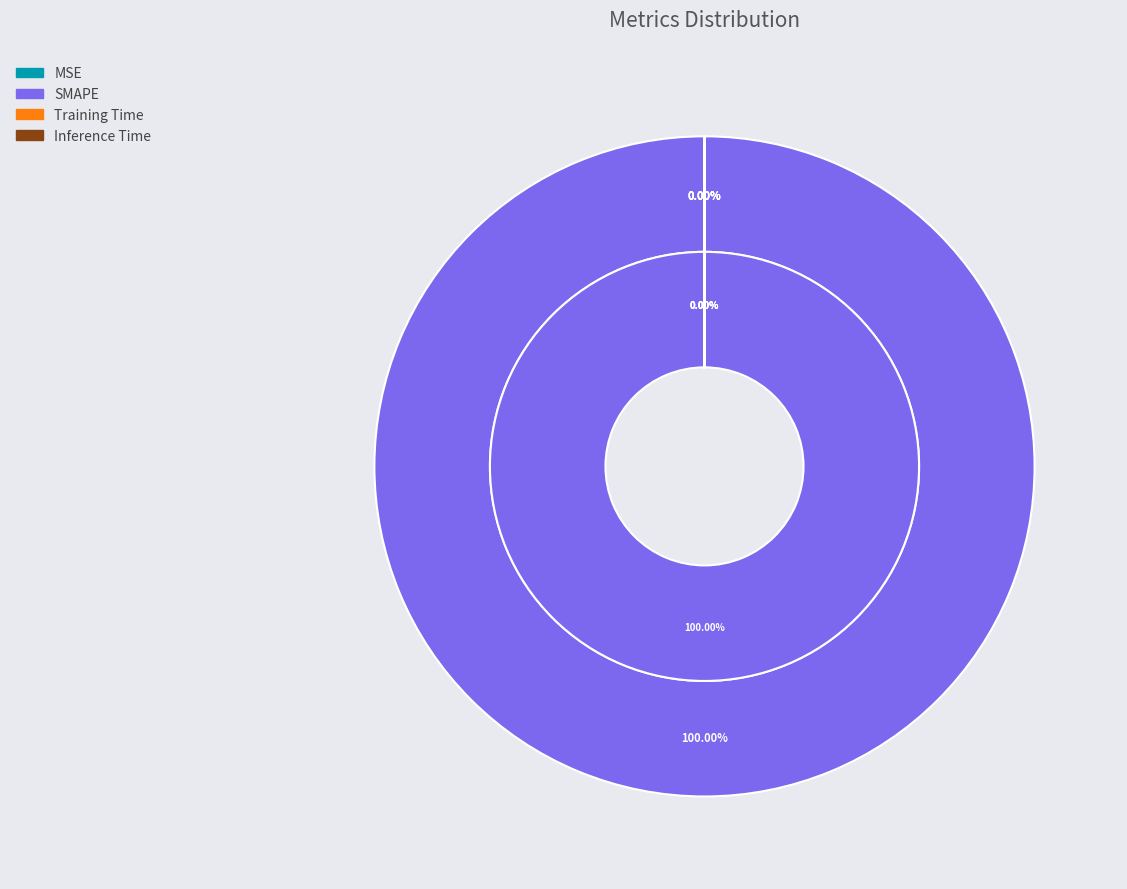

Is the sum of Inference Time and MSE greater than half?

No